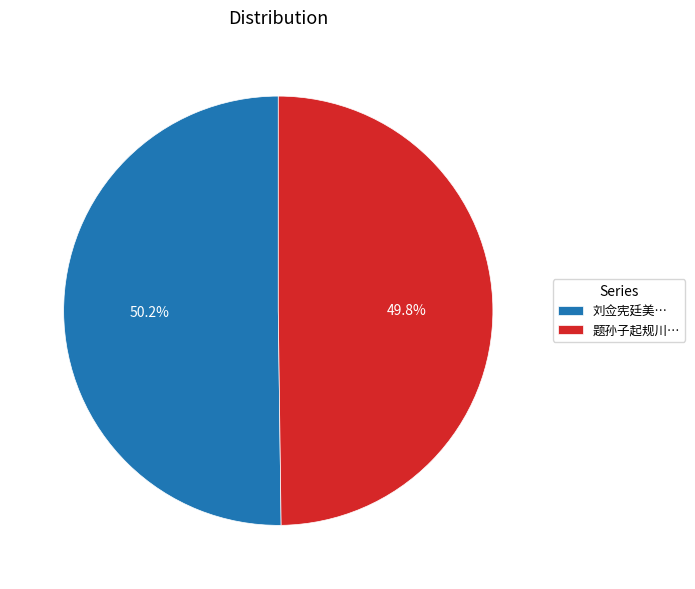

Is there any slice that represents more than half of the pie?

Yes